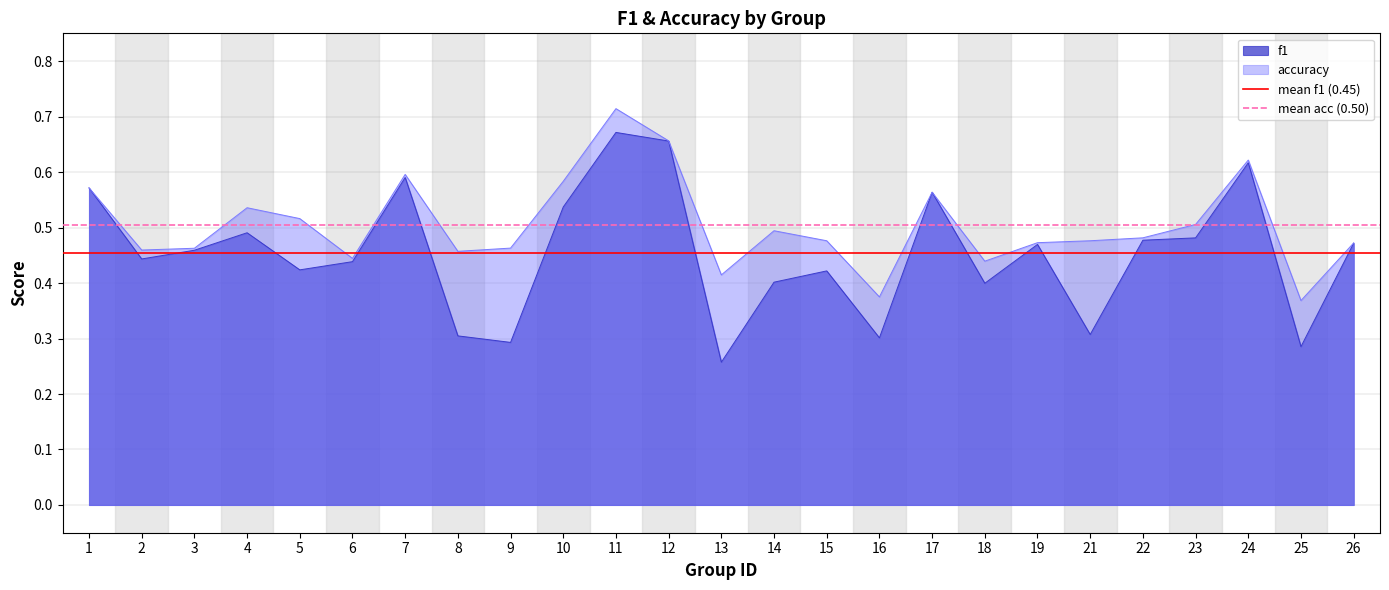

What is the sum of all mean f1 (0.45) values?

0.9